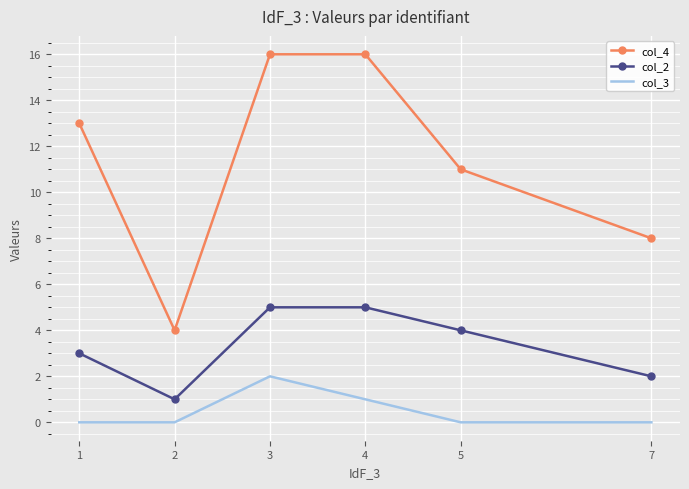

Count the number of data series in this chart.

3